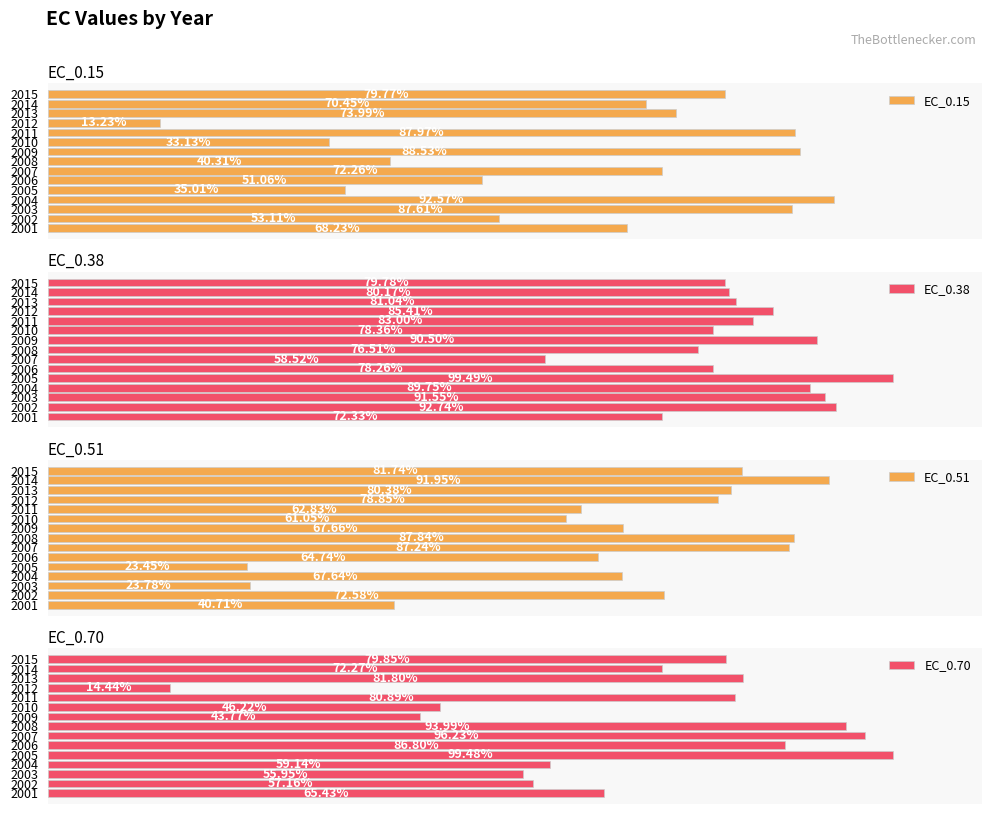

Which series changed the most between 2002 and 2013?

EC_0.70